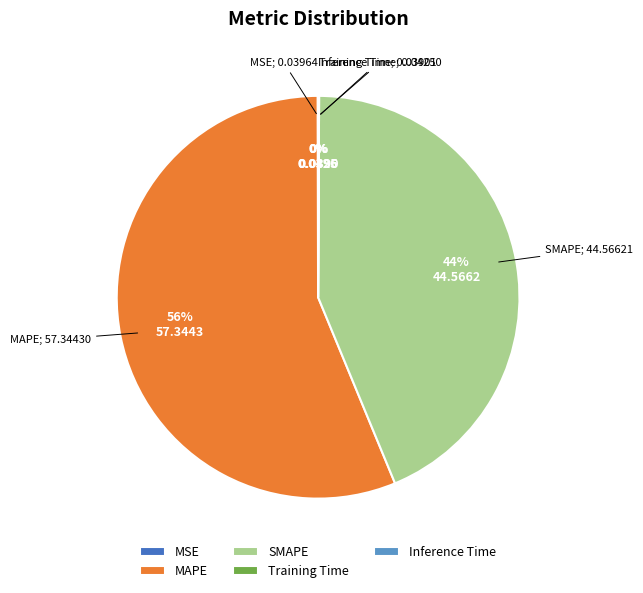

Which category has the biggest portion of the pie?

MAPE